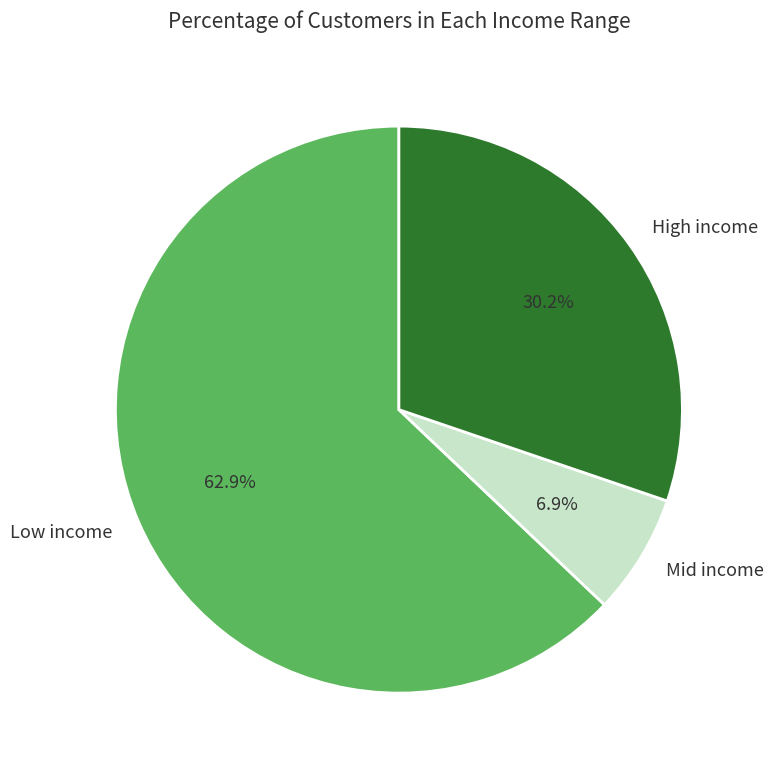

Count the number of slices in the pie.

3